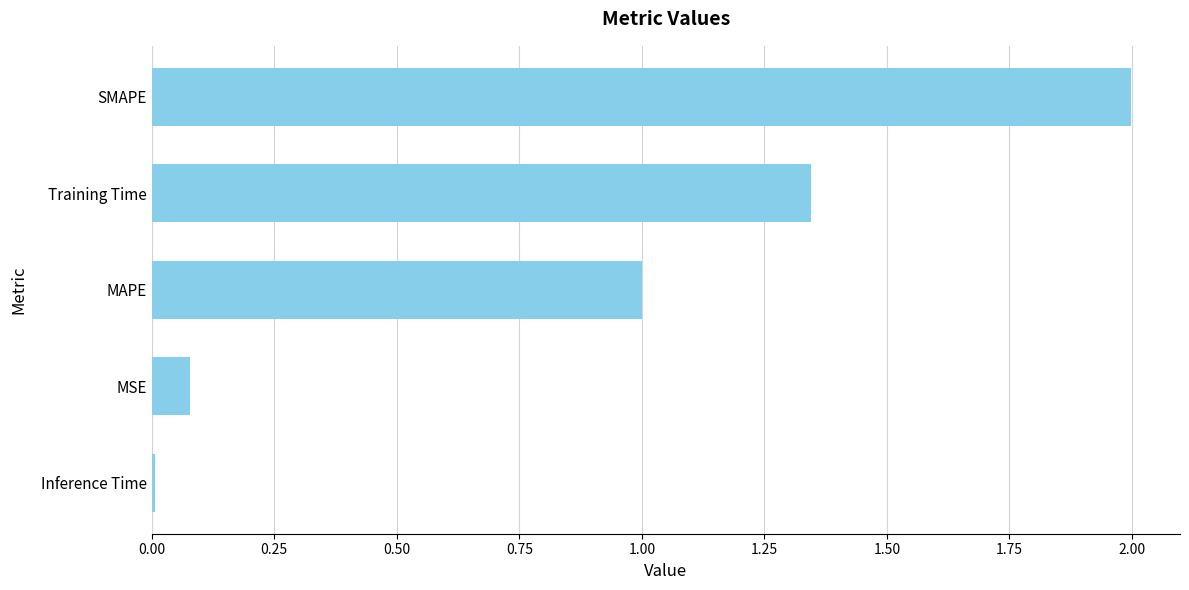

Read the value at MAPE.

1.0